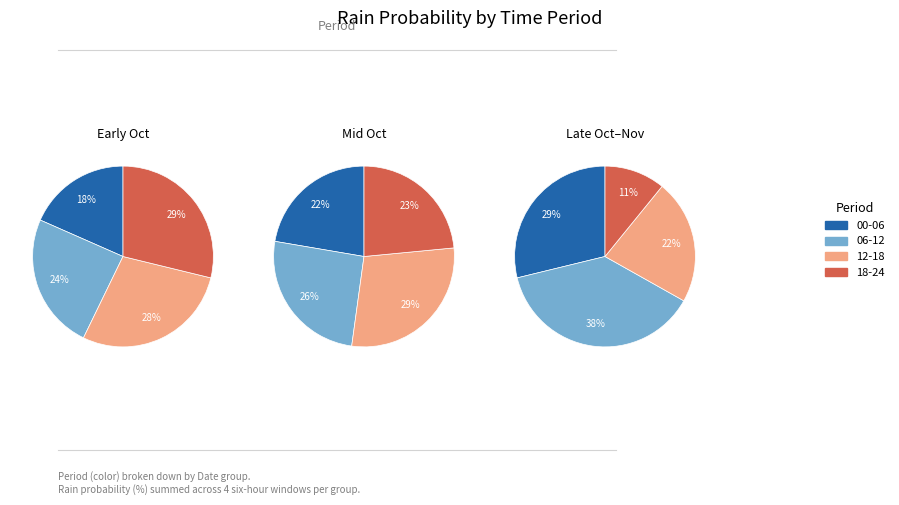

Does 2023-10-26 account for over 50% of the chart?

No